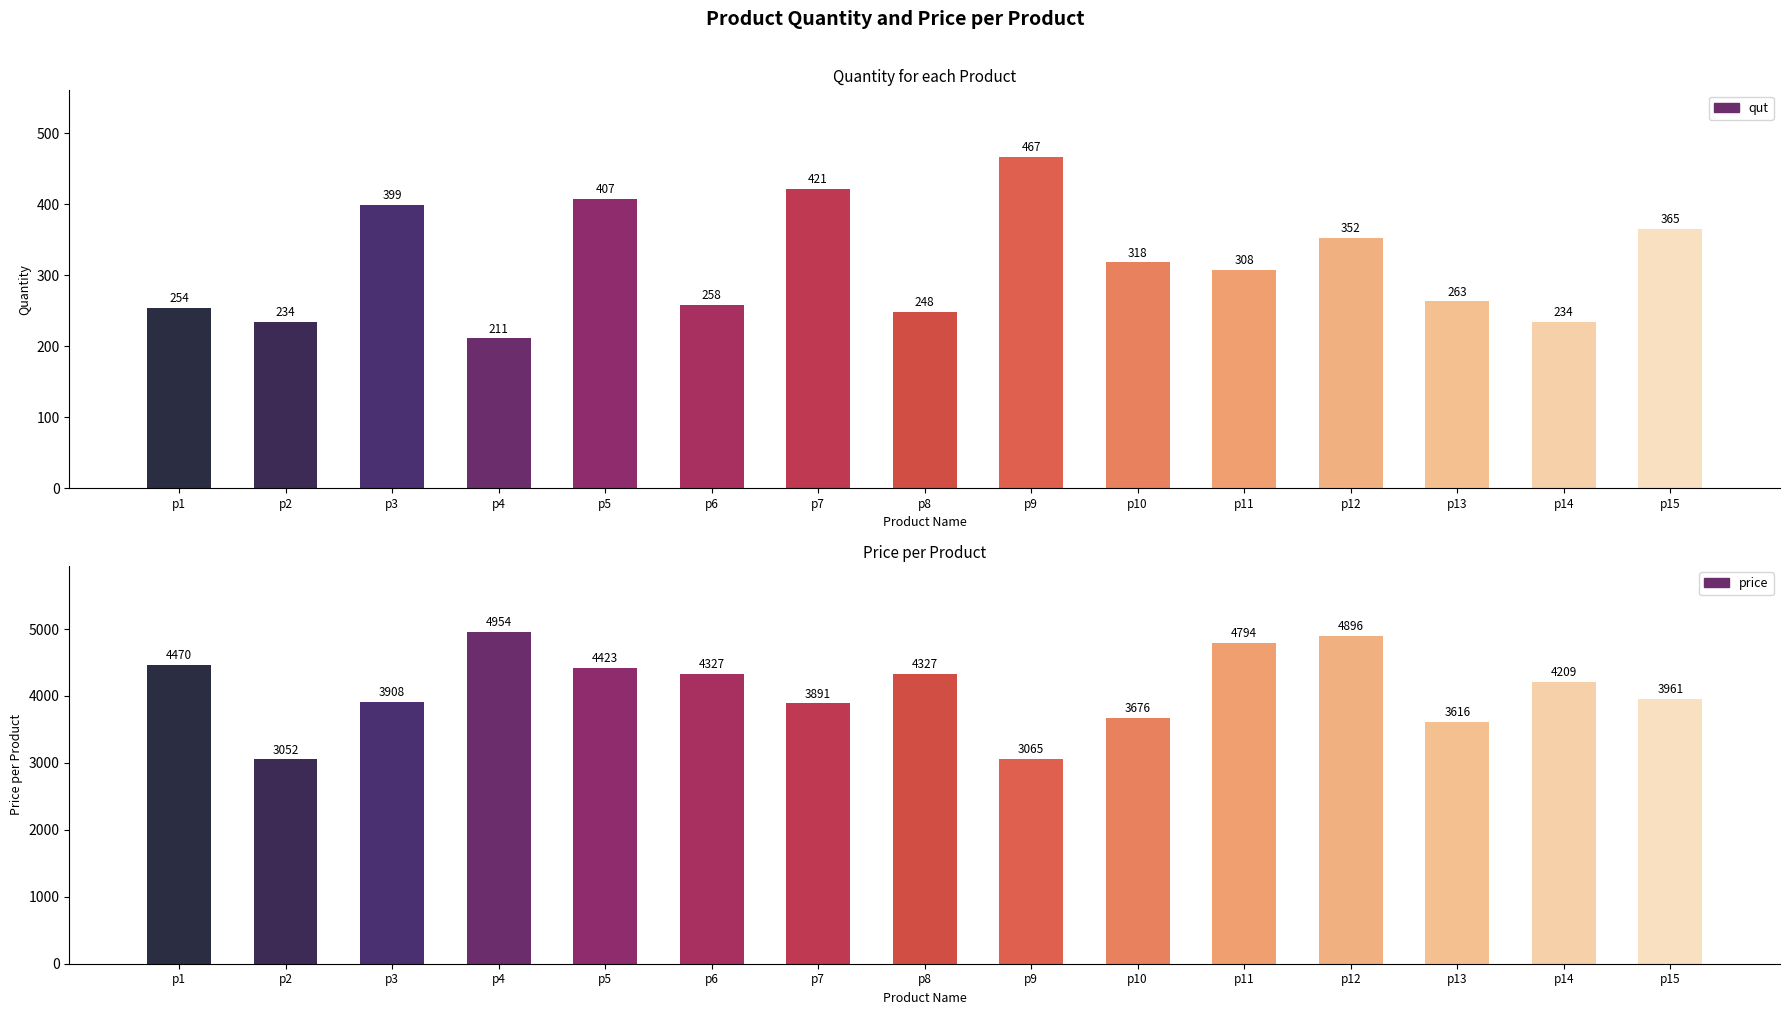

Reading right to left, list all the values displayed in this chart.

qut: 365	234	263	352	308	318	467	248	421	258	407	211	399	234	254
price: 3961	4209	3616	4896	4794	3676	3065	4327	3891	4327	4423	4954	3908	3052	4470